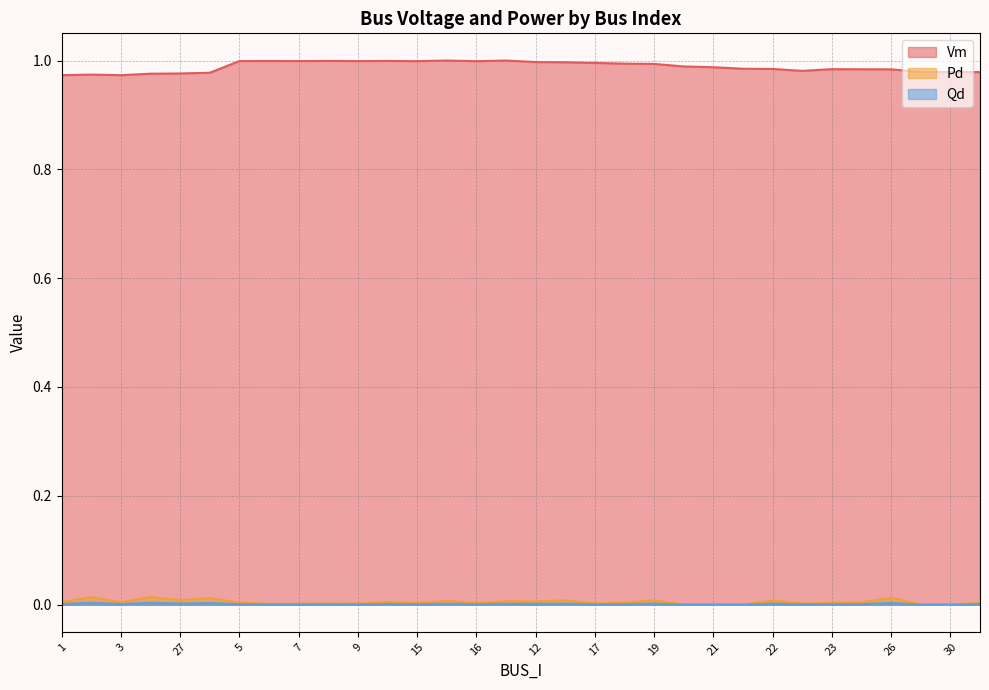

True or false: Pd has more than 0 interior local peaks.

True